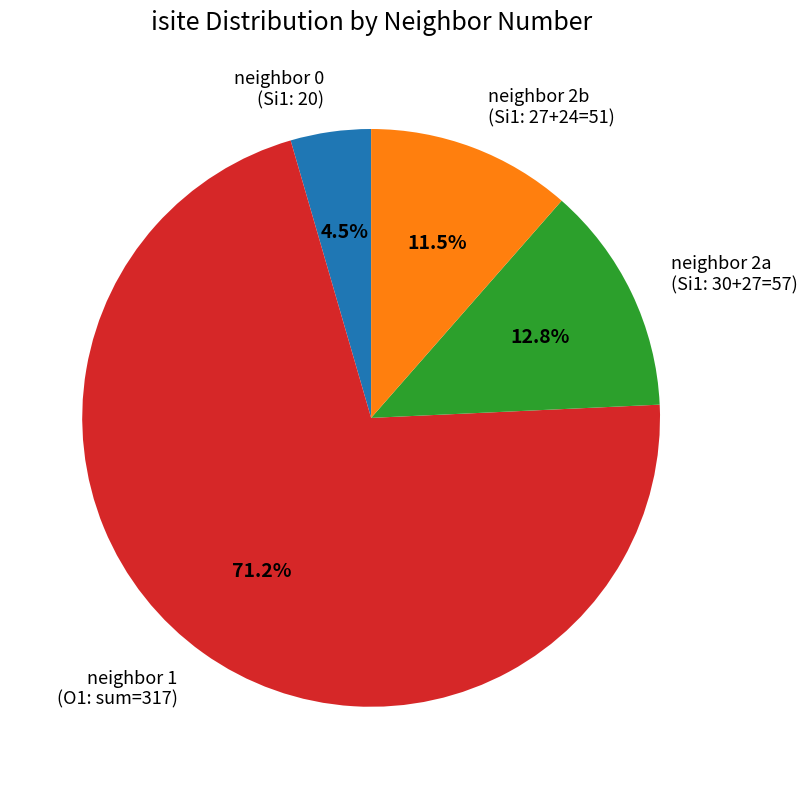

Rank the categories by value from highest to lowest.

neighbor 1 (O1: sum=317), neighbor 2a (Si1: 30+27=57), neighbor 2b (Si1: 27+24=51), neighbor 0 (Si1: 20)